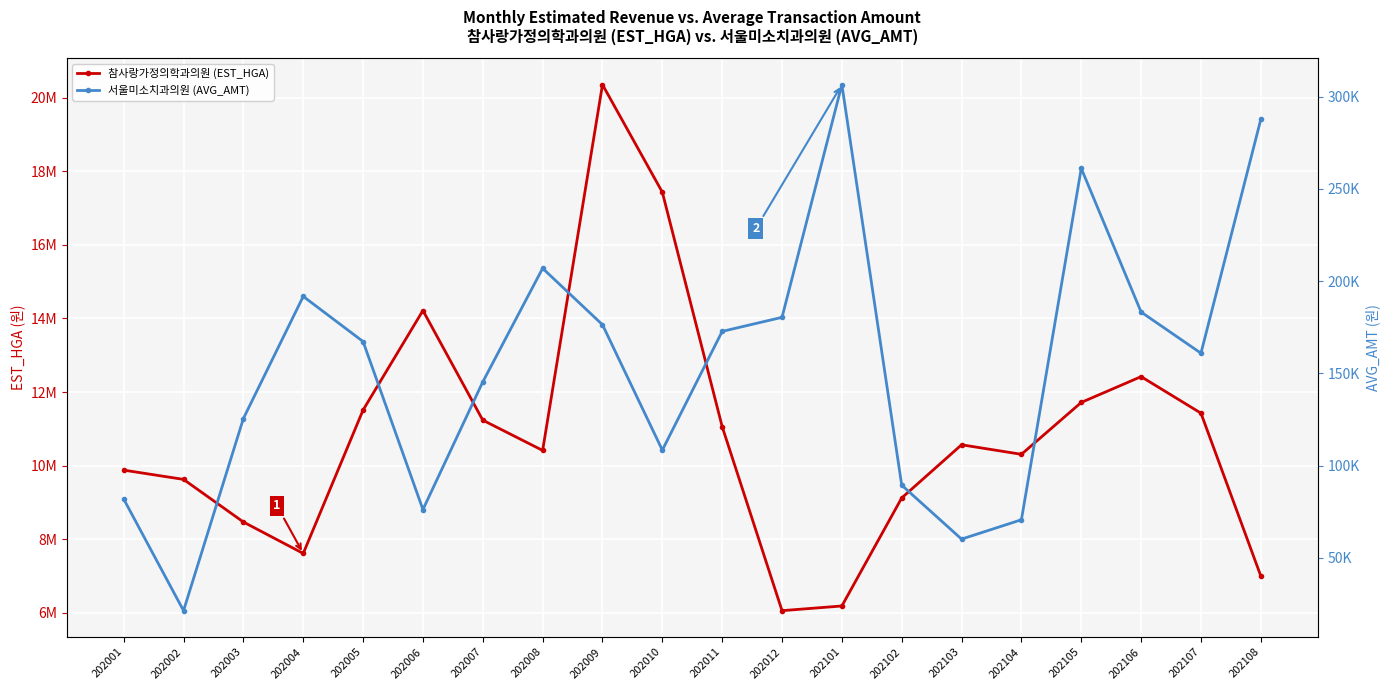

Reading right to left, transcribe all the data shown in this chart.

참사랑가정의학과의원 (EST_HGA): 202108=6994978	202107=11424526	202106=12418440	202105=11716550	202104=10305174	202103=10564539	202102=9119011	202101=6179750	202012=6052436	202011=11058879	202010=17435619	202009=20361285	202008=10411023	202007=11234403	202006=14217194	202005=11510120	202004=7609121	202003=8464068	202002=9622991	202001=9875168
서울미소치과의원 (AVG_AMT): 202108=287664	202107=160913	202106=183212	202105=261119	202104=70600	202103=60113	202102=89346	202101=306510	202012=180350	202011=172729	202010=108359	202009=176350	202008=206928	202007=145344	202006=76137	202005=167225	202004=191704	202003=125491	202002=21319	202001=81841